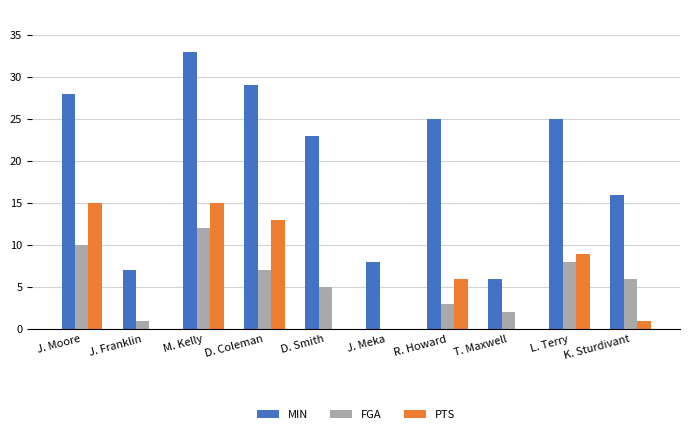

What is the sum of all PTS values?

59